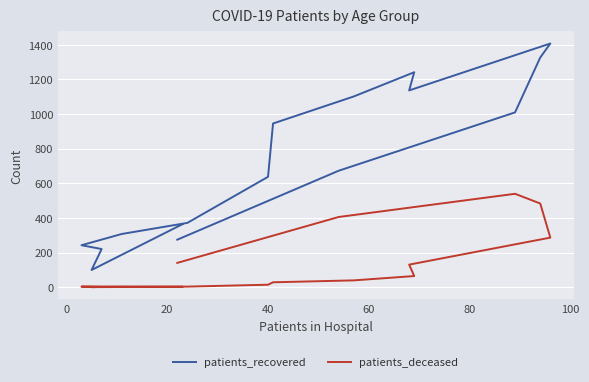

What is the value of the patients_deceased point at the 8th from the left?

28